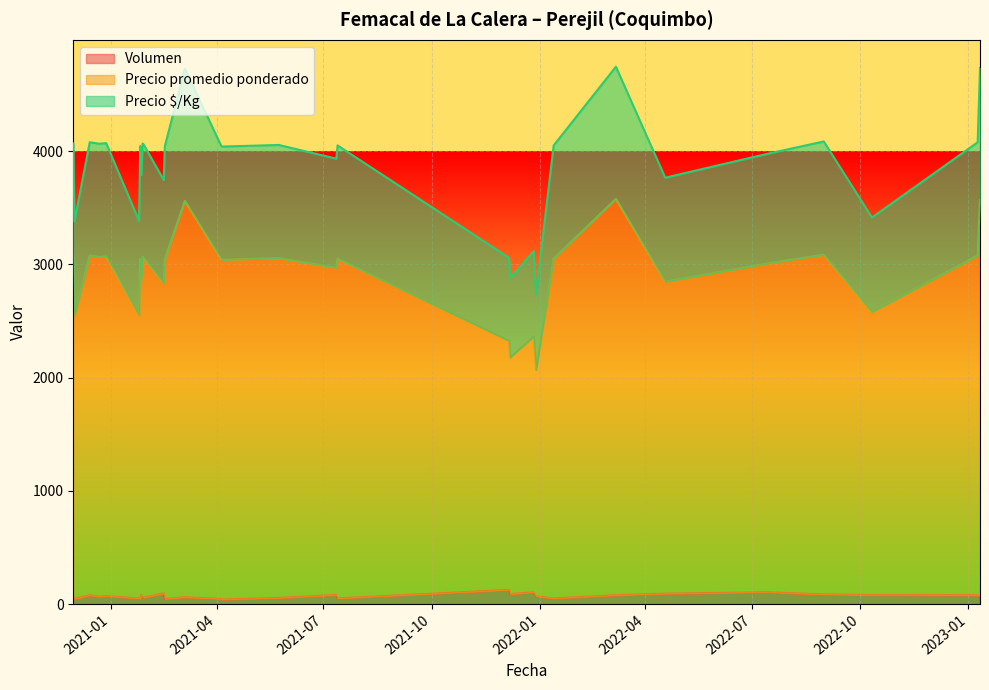

What is the average value of the Volumen series?

70